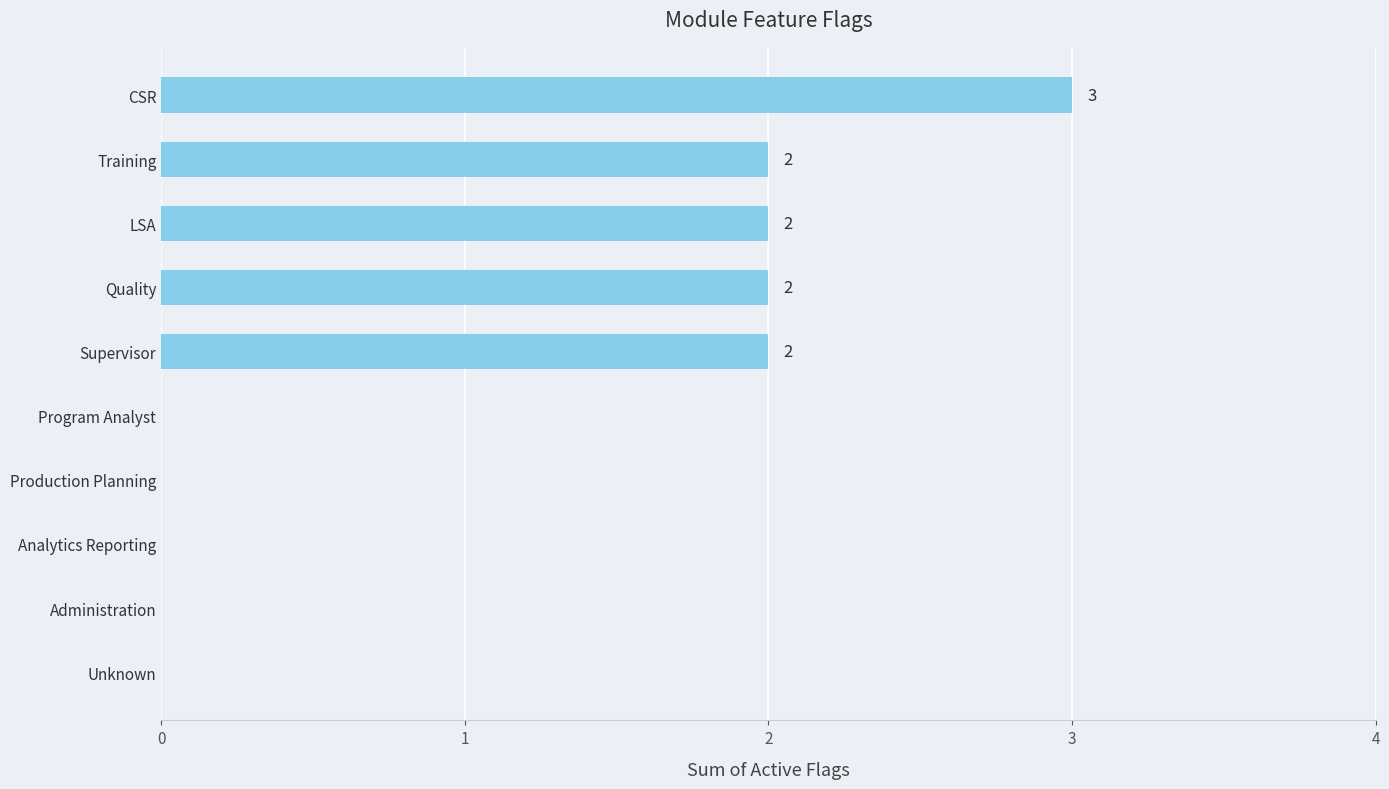

What is the sum of all values?

11